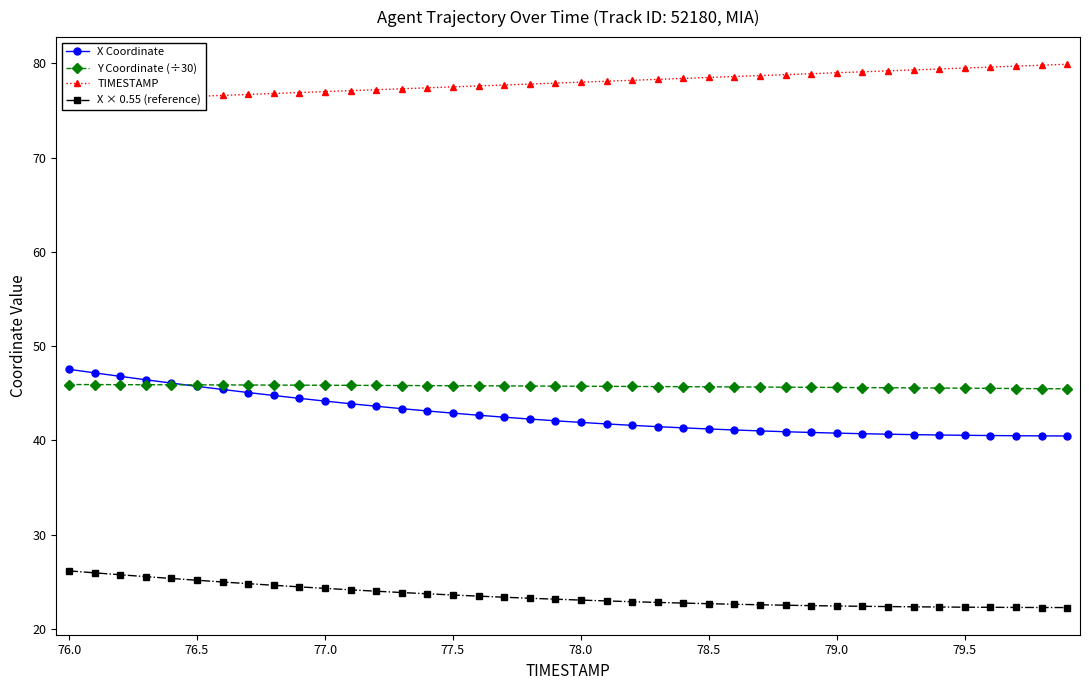

What is the minimum value for X Coordinate?

40.5